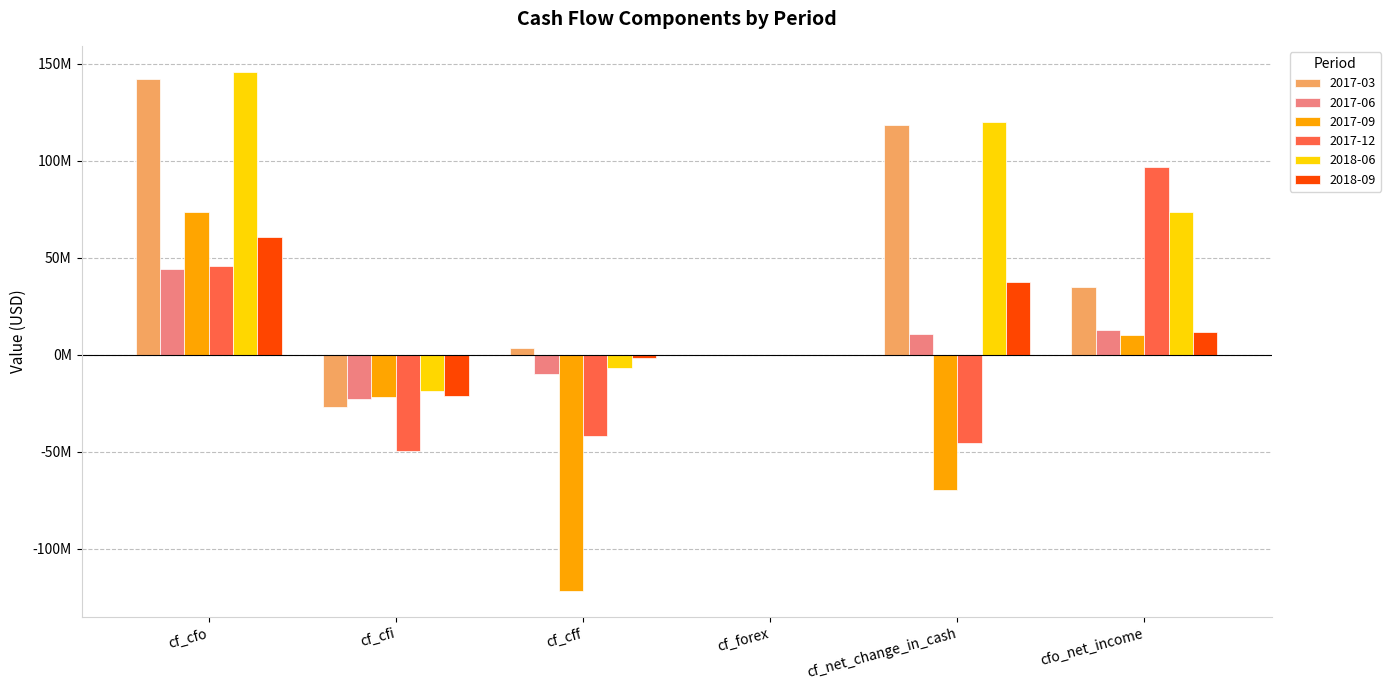

At which label does 2017-12 first exceed 0?

cf_cfo